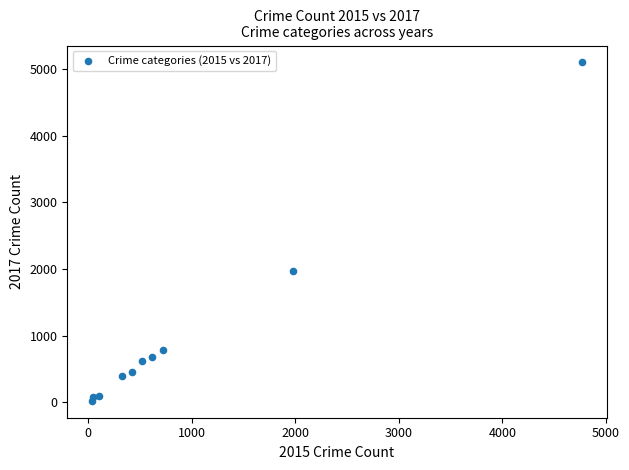

What is the average Y value?

1019